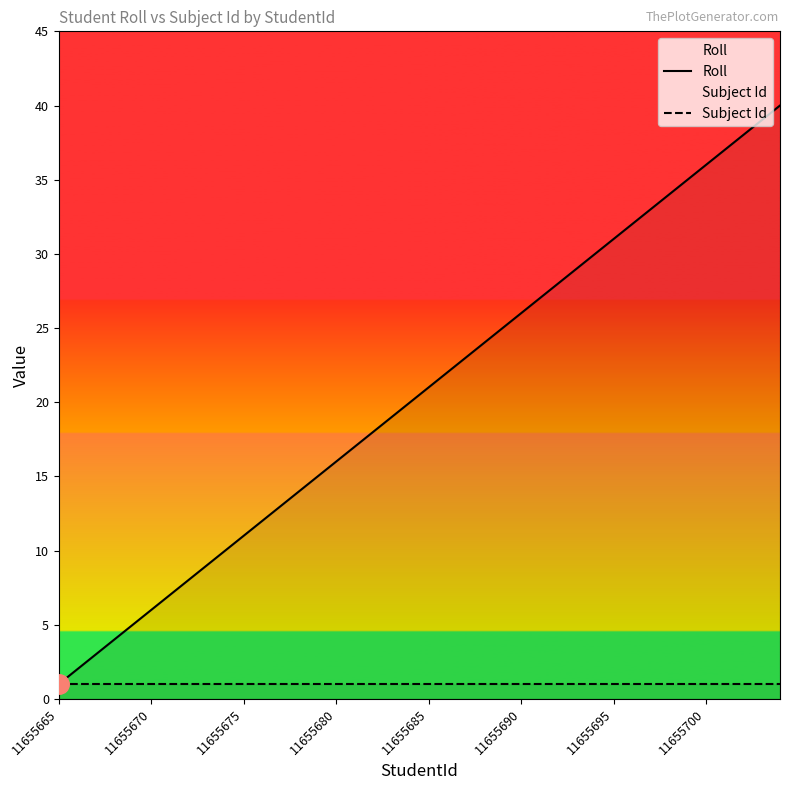

True or false: Roll and Subject Id intersect in this chart.

False